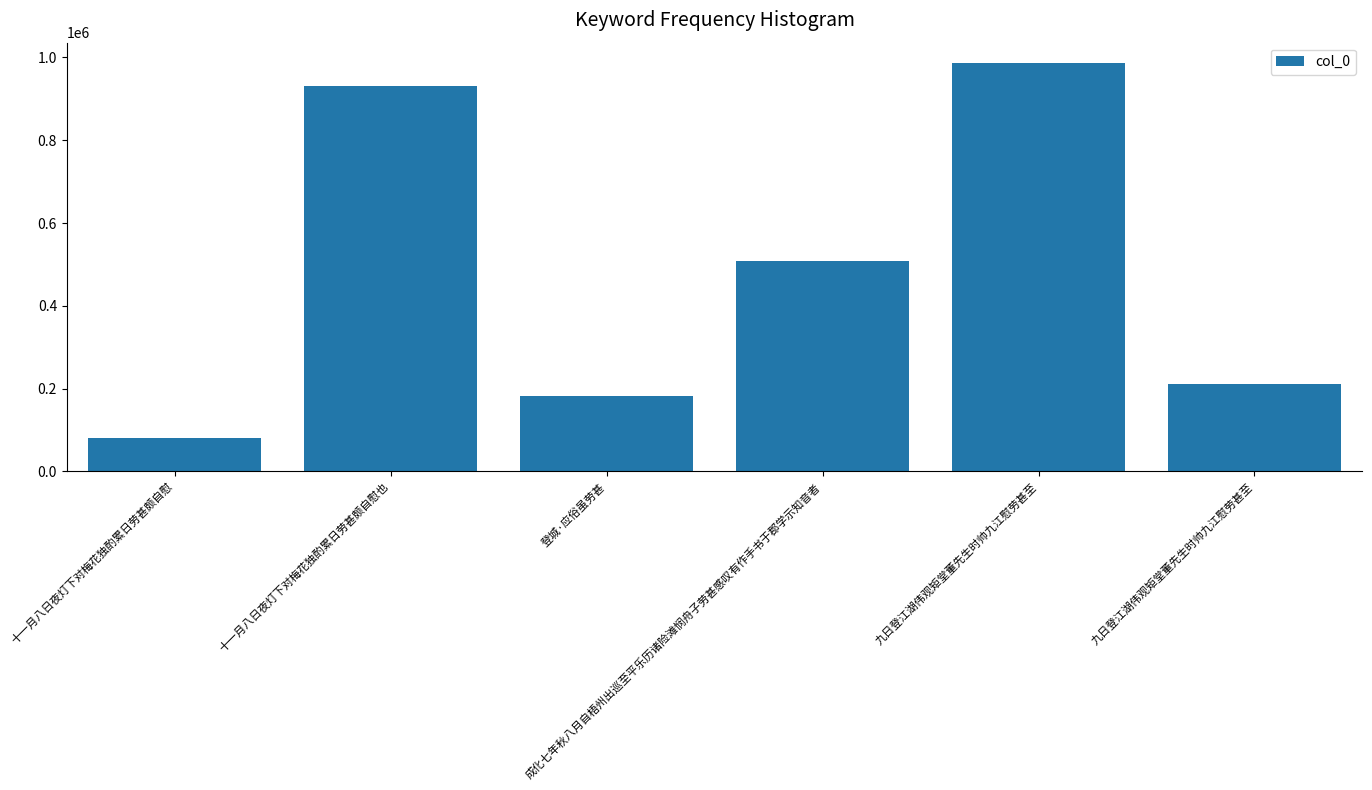

True or false: the data shows 81761 at 十一月八日夜灯下对梅花独酌累日劳甚颇自慰.

True